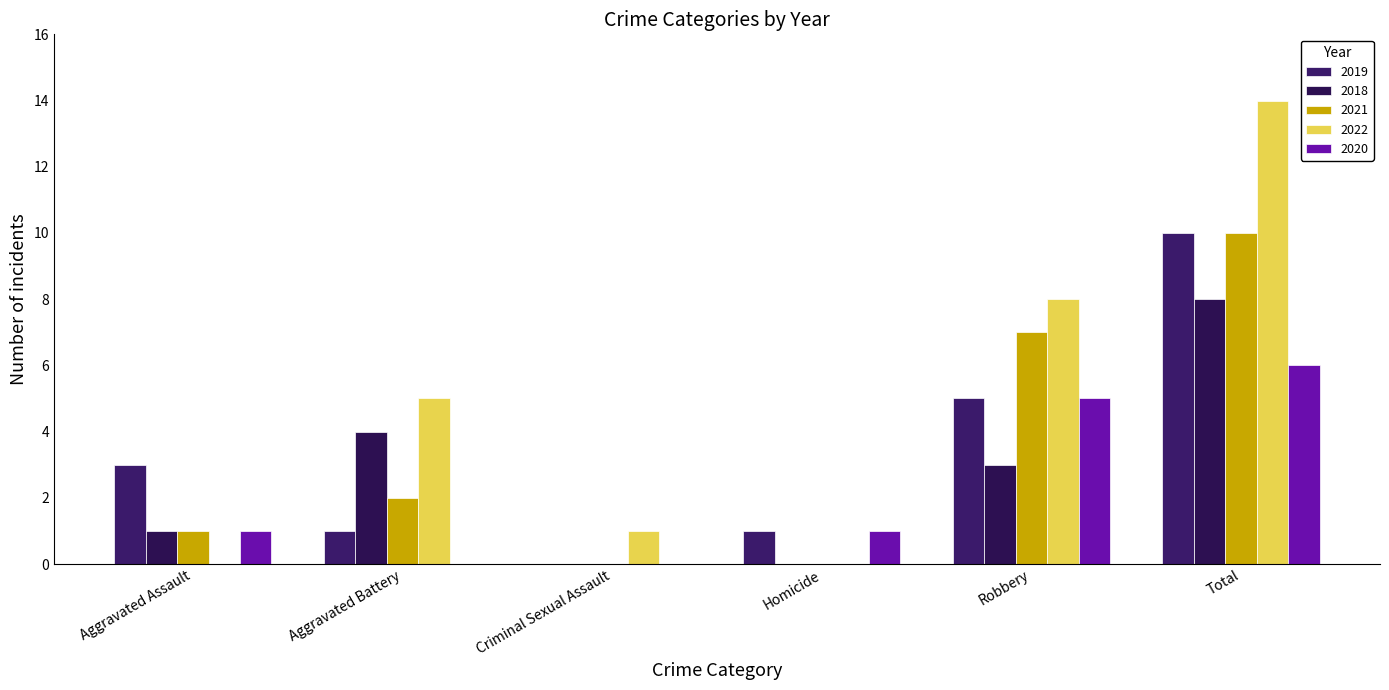

Count the number of categories in the chart.

6